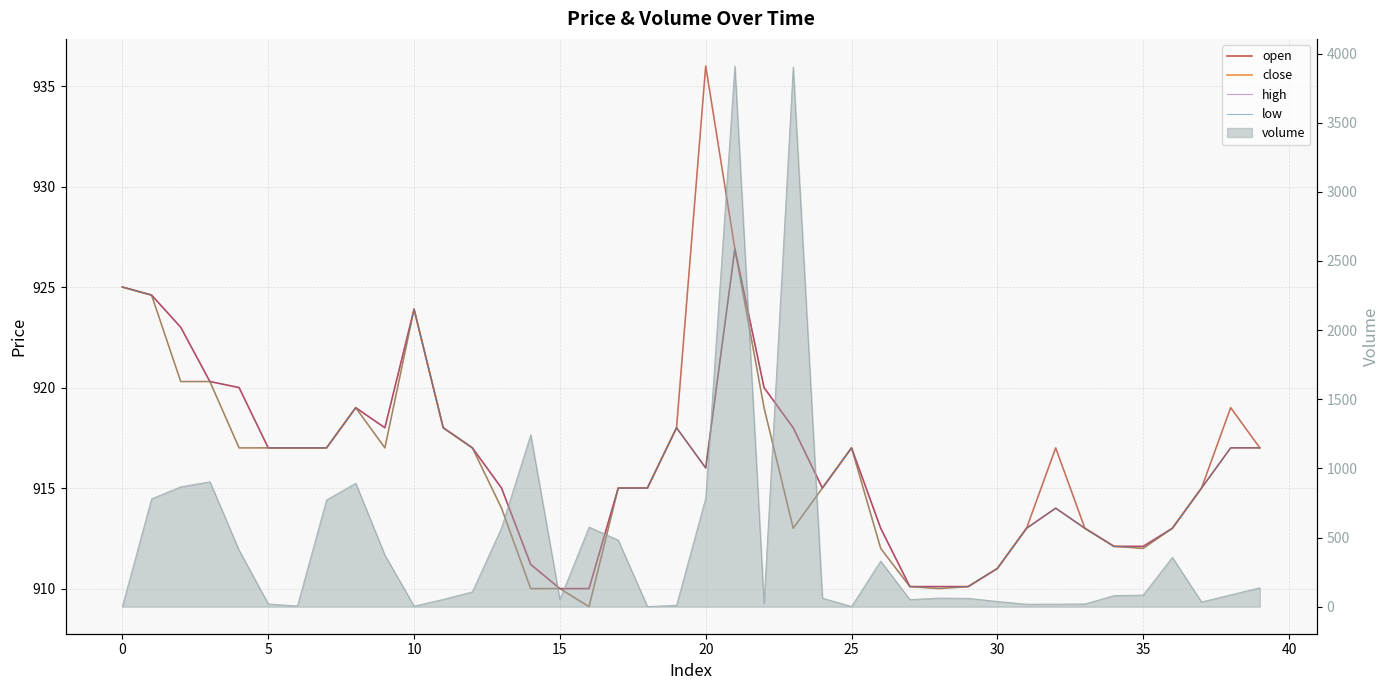

What value does the open series have at 21?

926.9